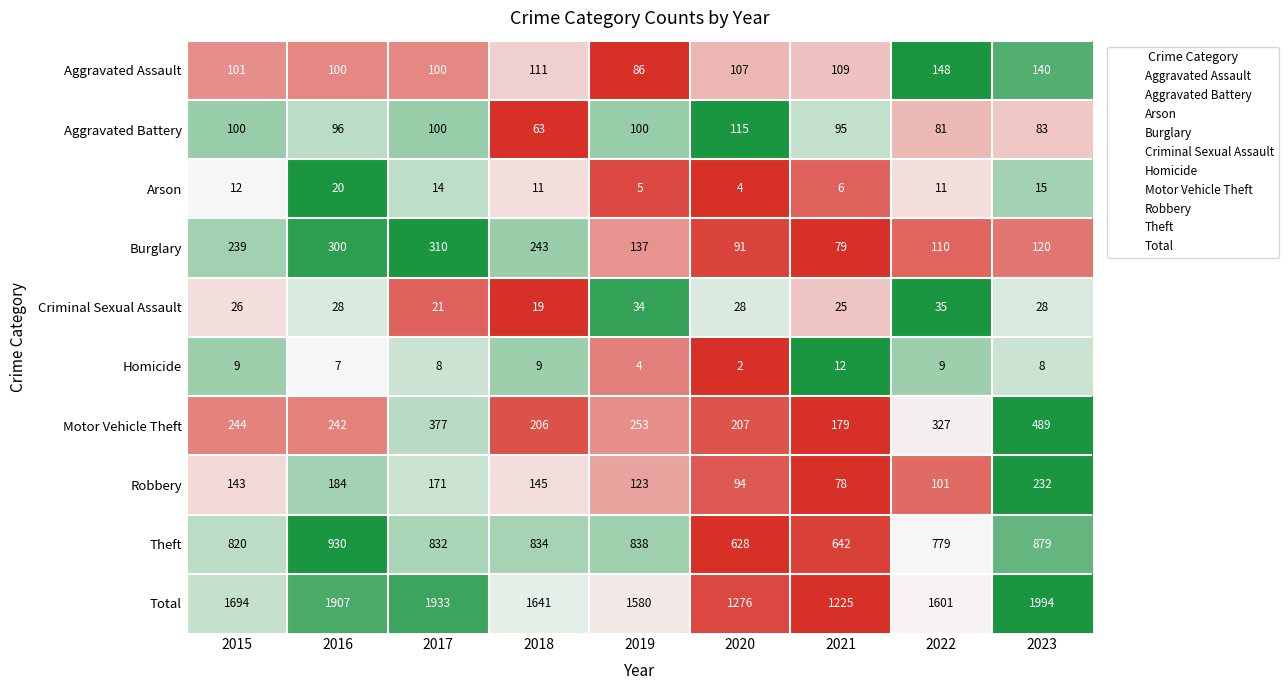

What is the difference between the Criminal Sexual Assault values at 2023 and 2019?

6